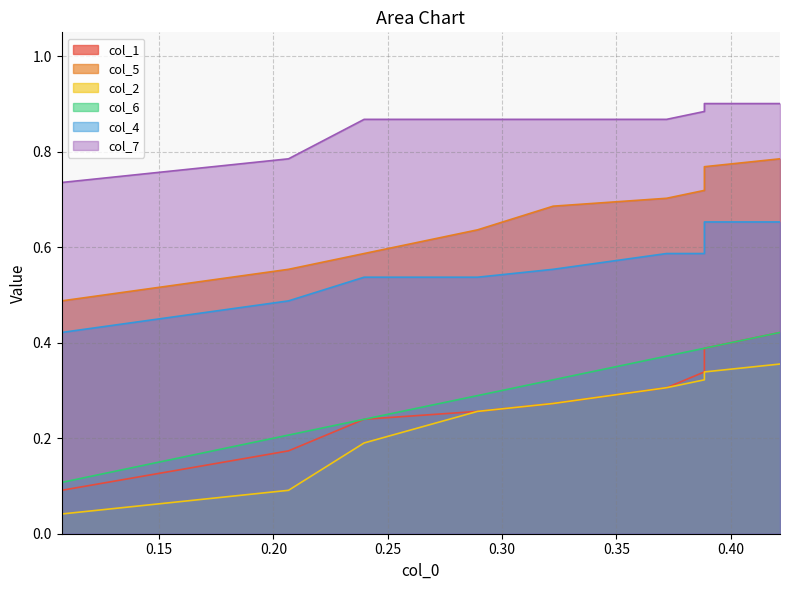

What is the average value of the col_5 series?

0.7